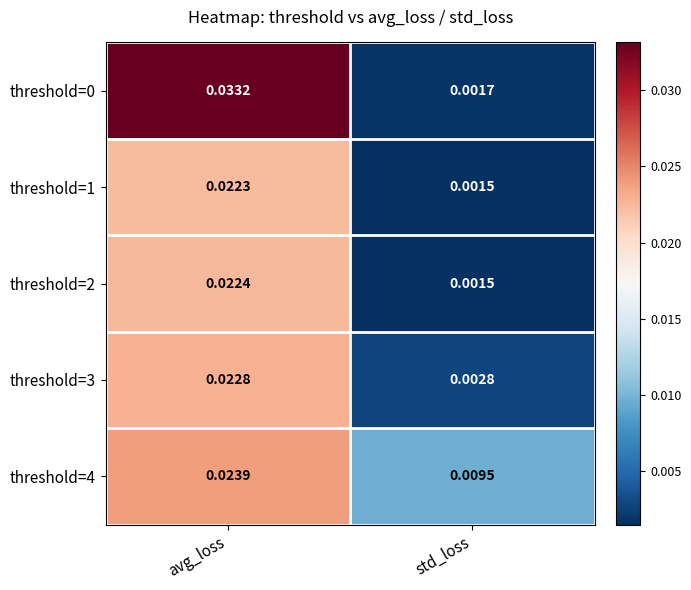

Rank the categories by threshold=0 value from lowest to highest.

std_loss, avg_loss